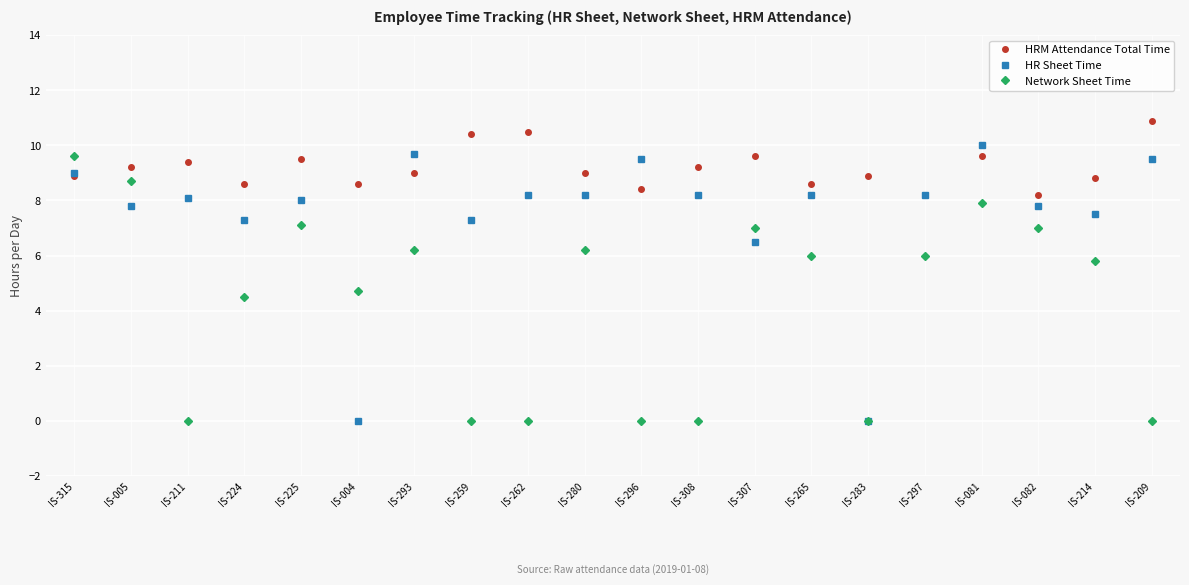

Where is the first local maximum for Network Sheet Time?

IS-225